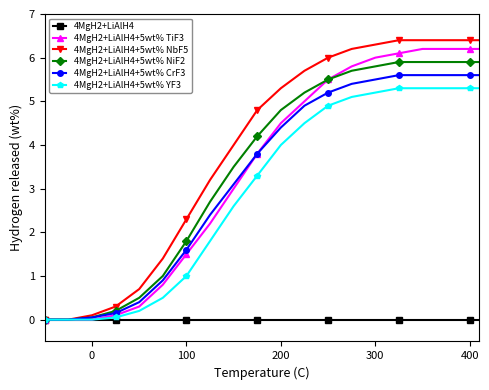

What is the maximum value shown in the chart?

6.4